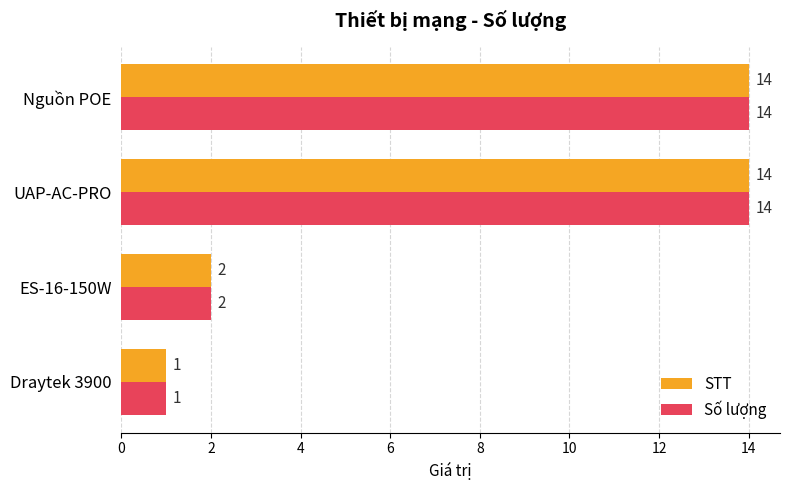

Which category has the lowest value in the Số lượng series?

Draytek 3900